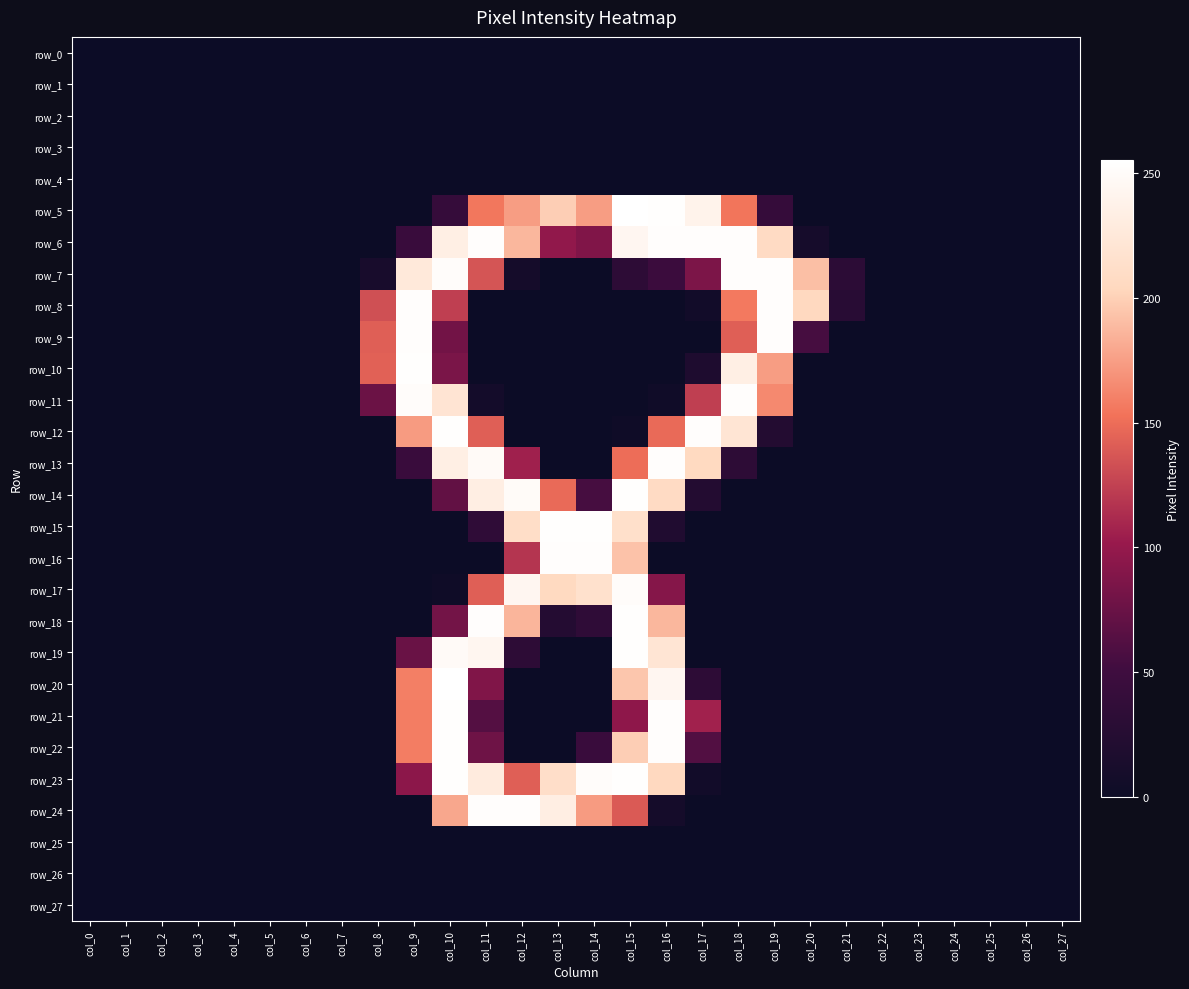

What is the sum of all row_11 values?

1100